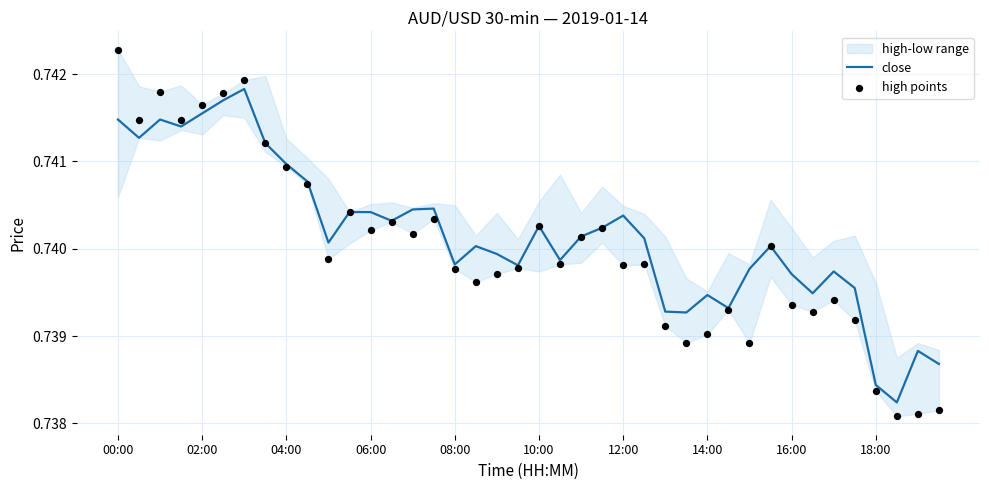

Is the value of high points at 20 greater than the value of close at 35?

Yes